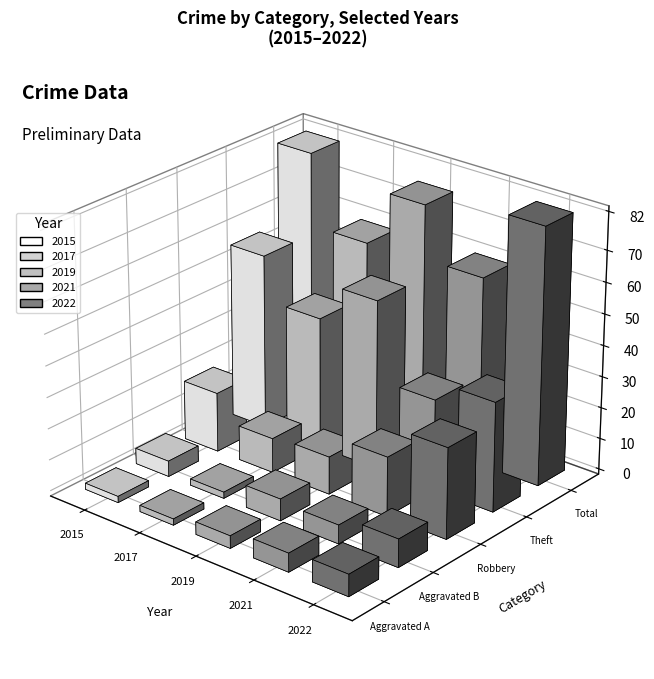

Reading right to left, extract all data points from this chart.

2015: 82	56	19	5	2
2017: 59	42	11	2	2
2019: 77	54	12	7	4
2021: 60	29	19	6	6
2022: 82	35	29	9	7